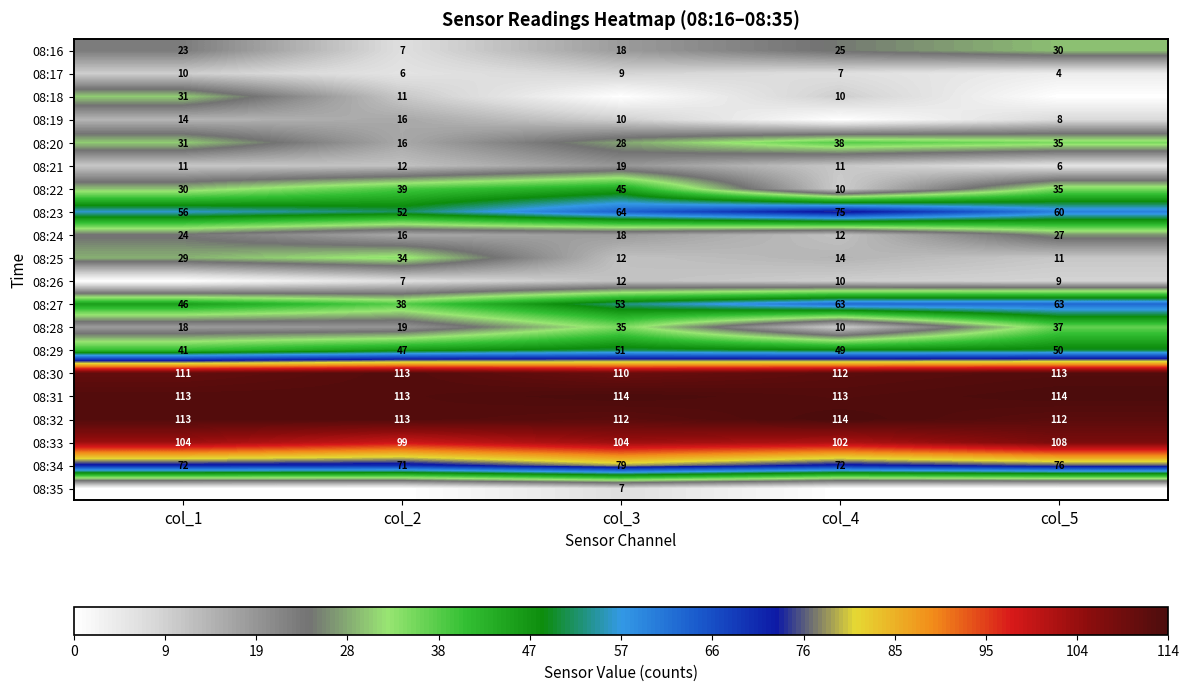

What value does the 08:22 series have at col_5, to the nearest 5?

35